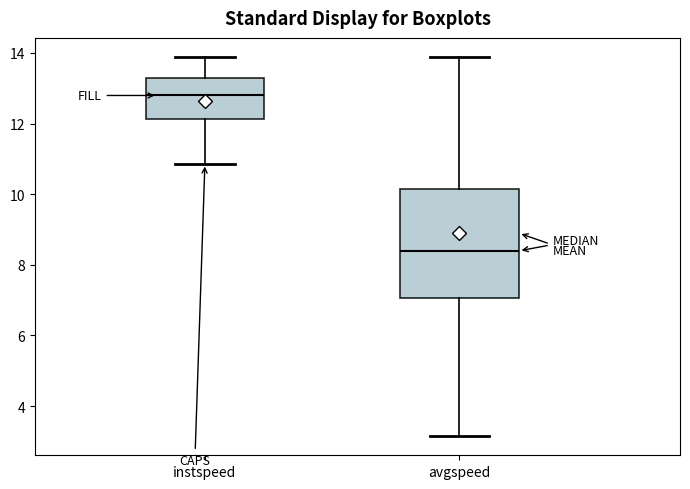

Reading left to right, read every box against the y-axis: the position of its median line, the range the box covers, and the ends of its whiskers. The values are not printed on the chart, so give them approximately, as read against the axis.

instspeed: median 12.8, box 12.2 to 13.4, whiskers 10.8 to 13.8
avgspeed: median 8.4, box 7.0 to 10.2, whiskers 3.2 to 13.8